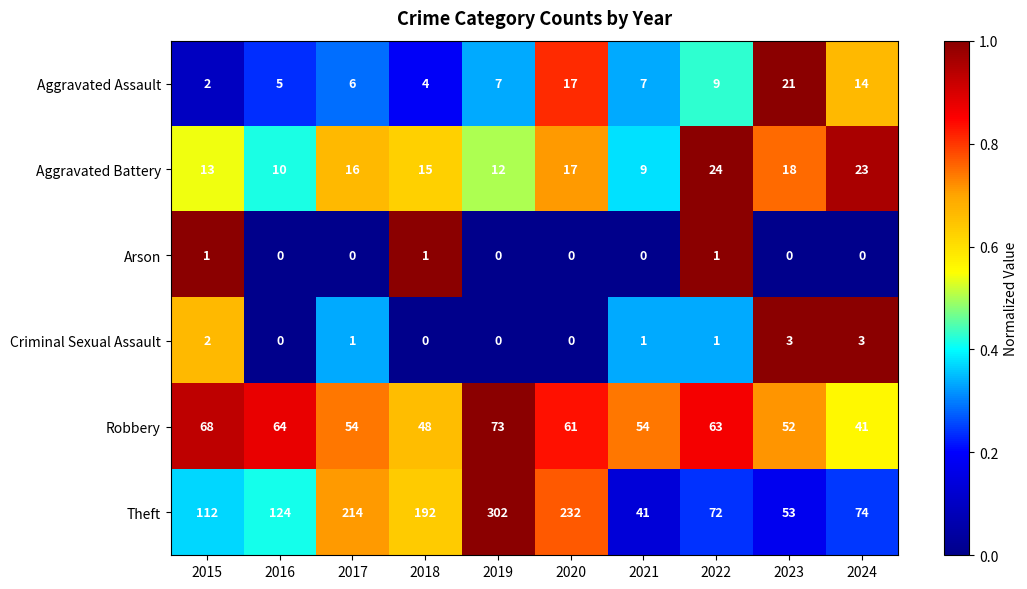

Which series has the widest spread of values?

Theft